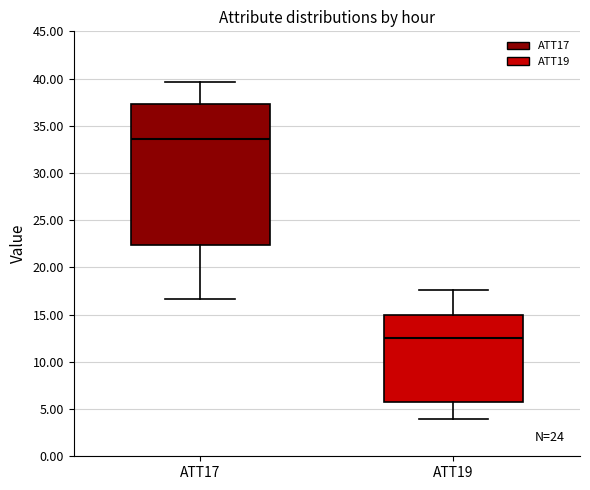

Which box is the tallest, from its lower edge to its upper edge?

ATT17